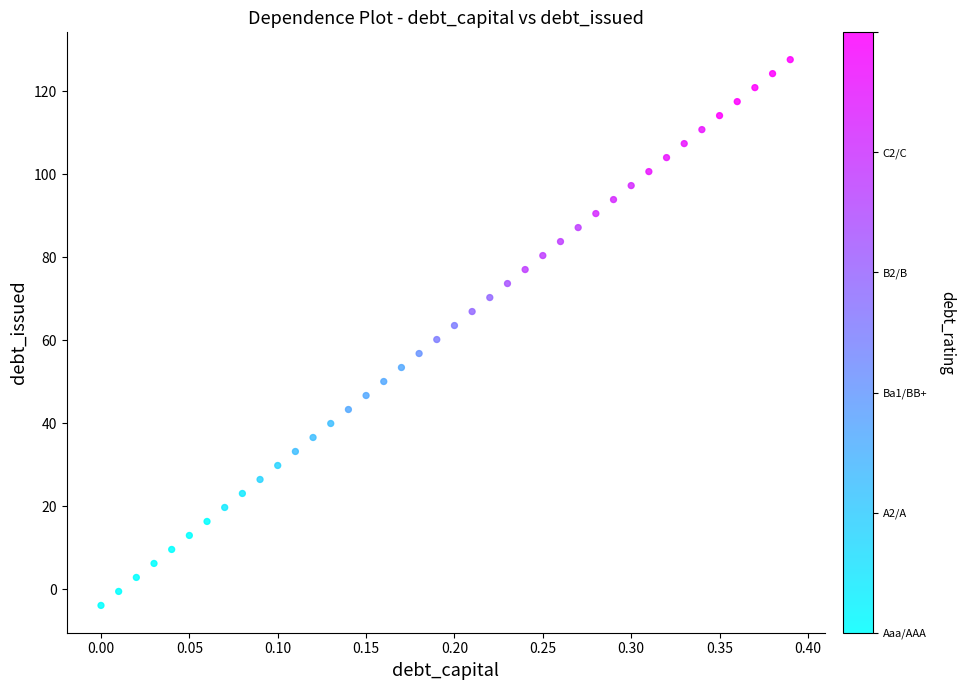

What is the range of X values (max minus min)?

0.4